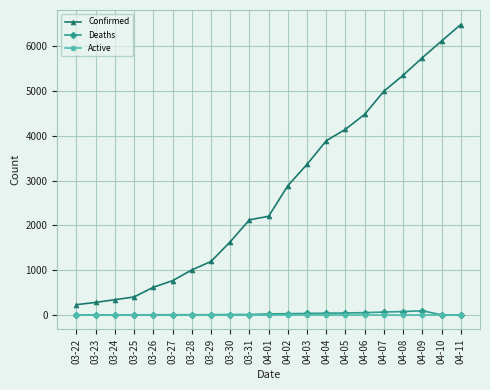

Rank the series by their maximum value, from highest to lowest.

Confirmed, Deaths, Active